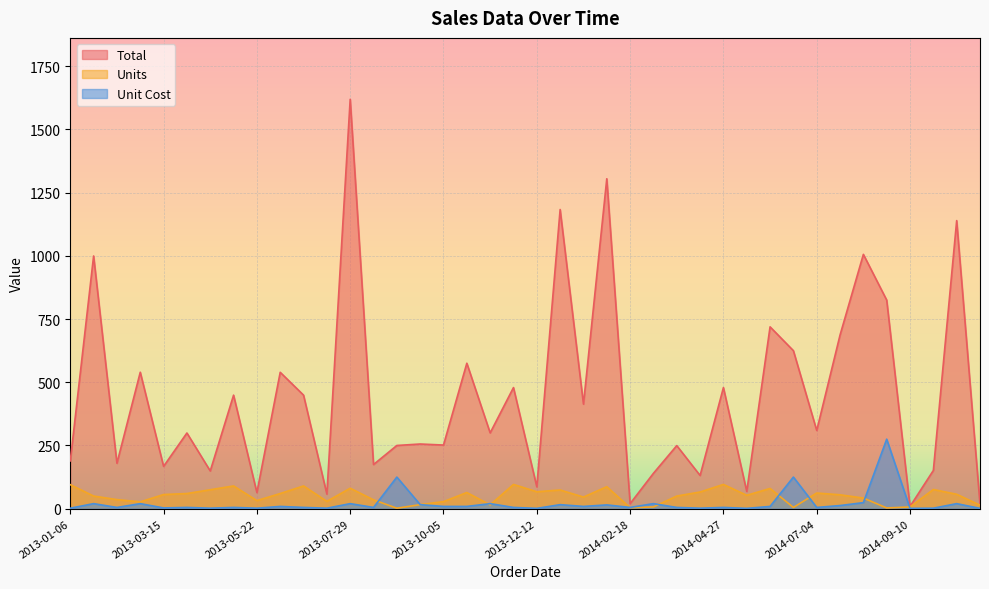

Does the chart display data point markers on the line(s)?

No